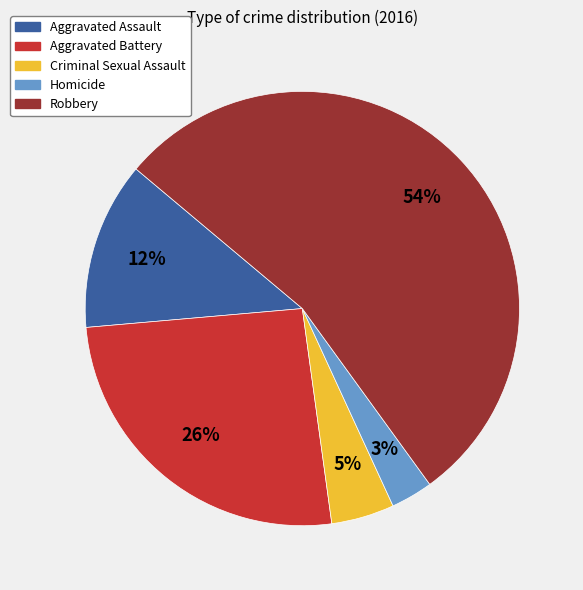

Rank the categories by value from highest to lowest.

Robbery, Aggravated Battery, Aggravated Assault, Criminal Sexual Assault, Homicide